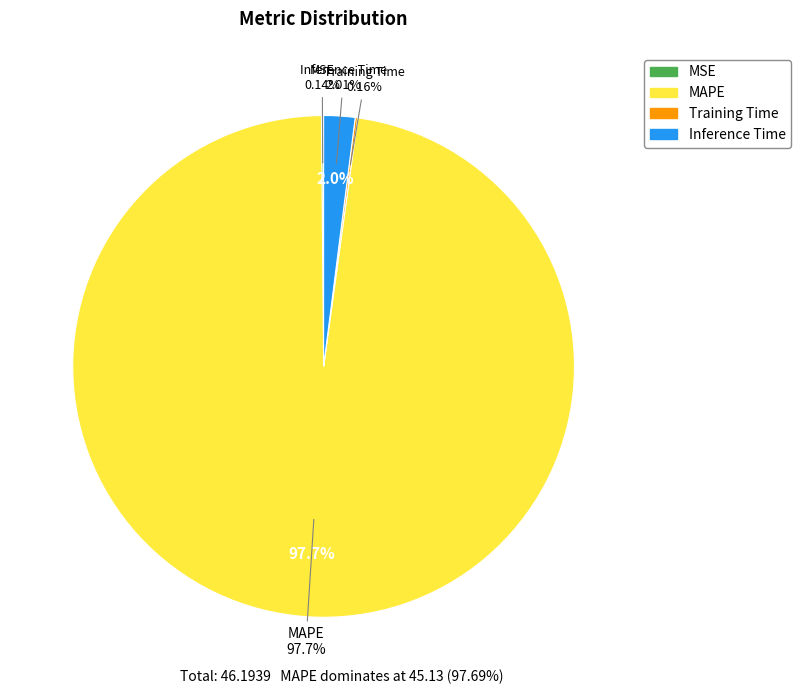

How many slices are in this pie chart?

4